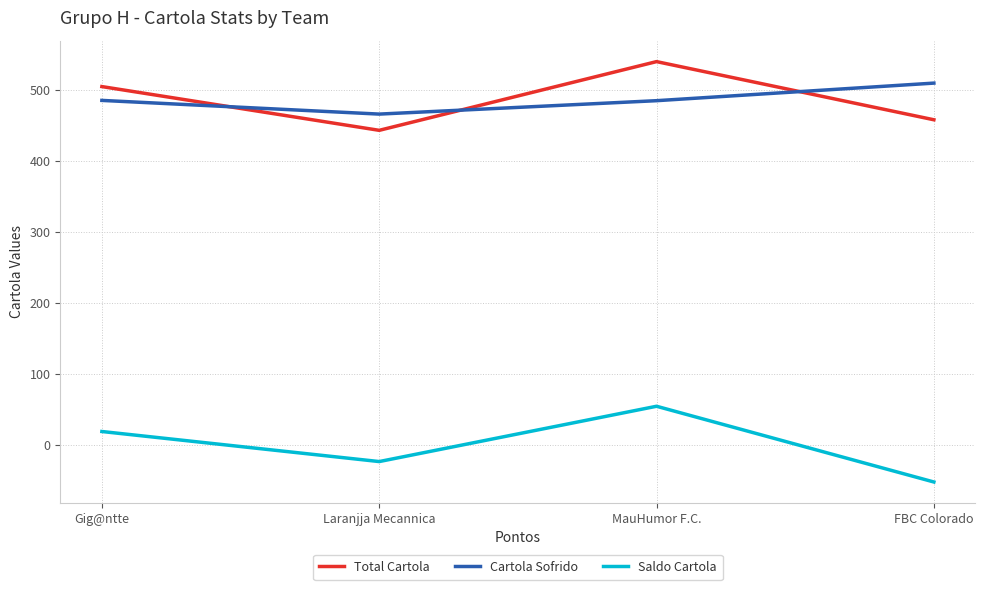

What is the difference between the Saldo Cartola values at MauHumor F.C. and Gig@ntte?

35.5